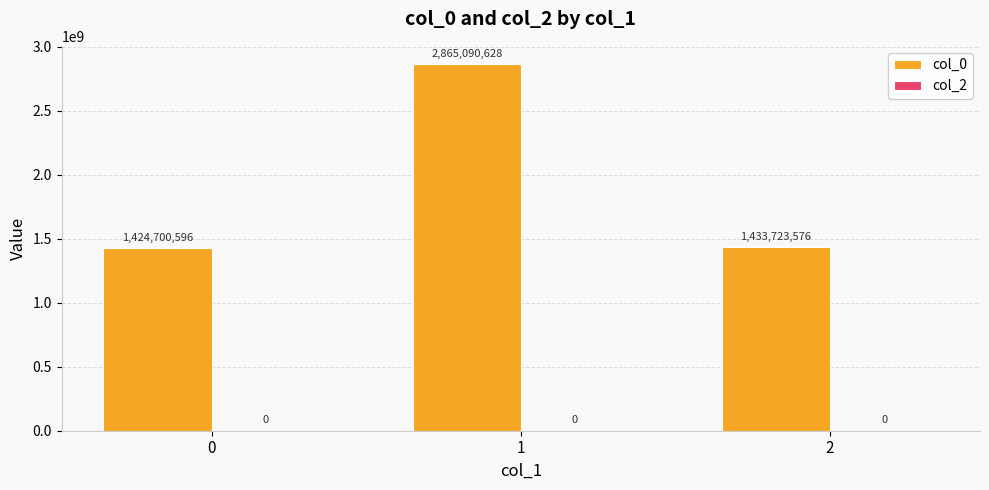

List the labels in order of value, smallest first.

0, 2, 1